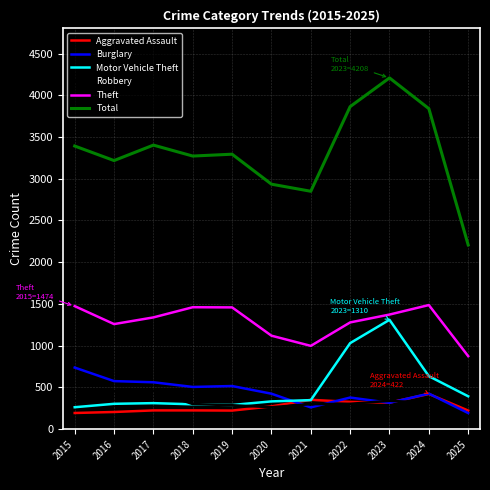

The value of Total at 2022 is 1807. True or false?

False